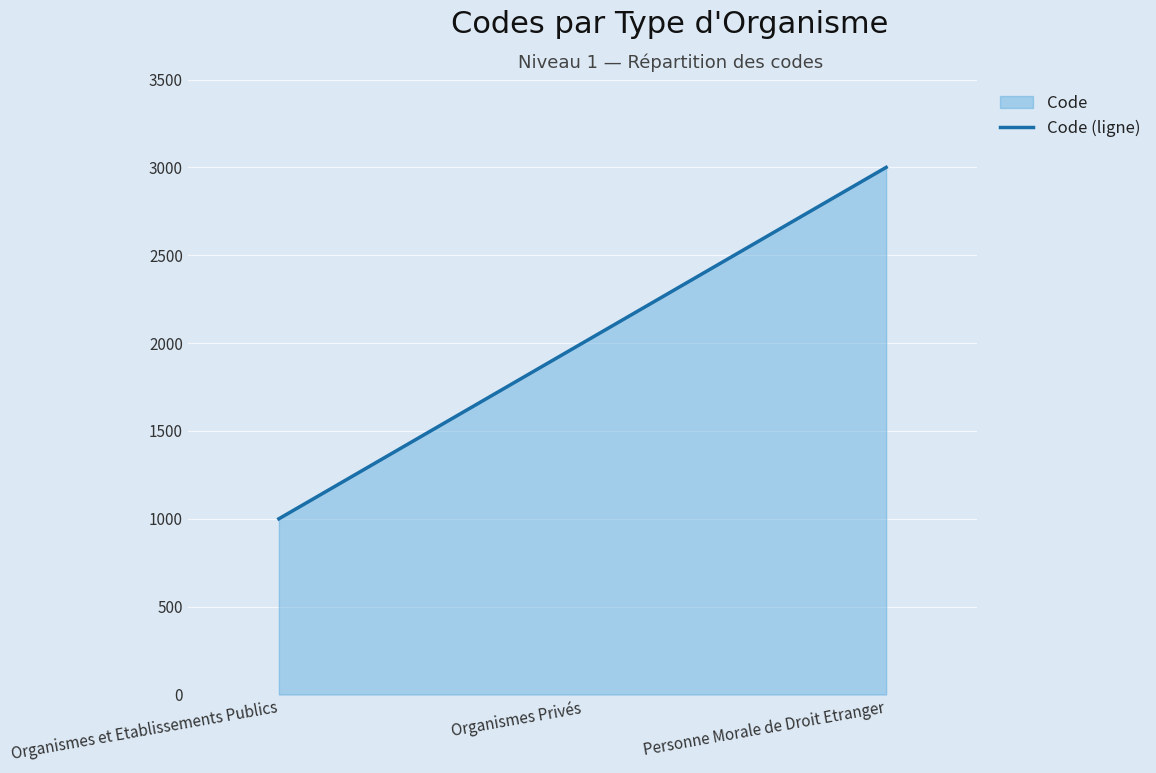

Reading right to left, extract all data points from this chart.

3000	2000	1000